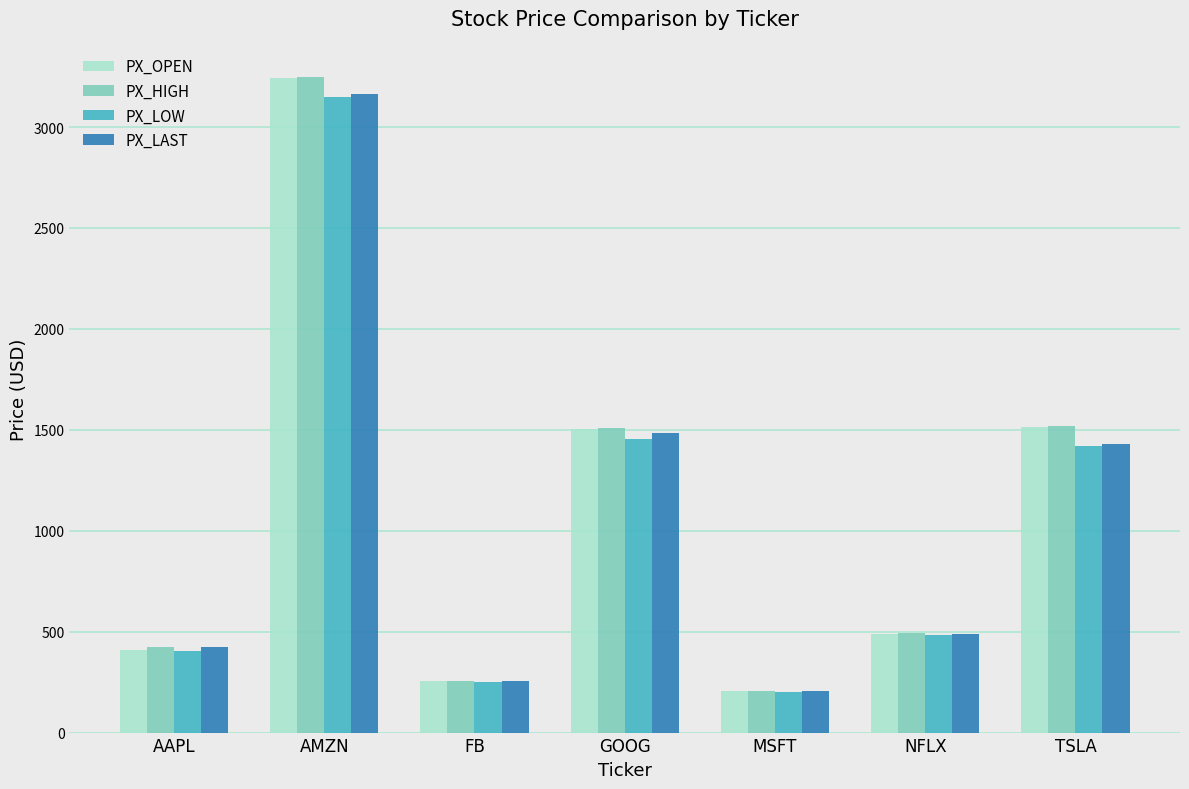

Which series has the largest range (max minus min)?

PX_HIGH